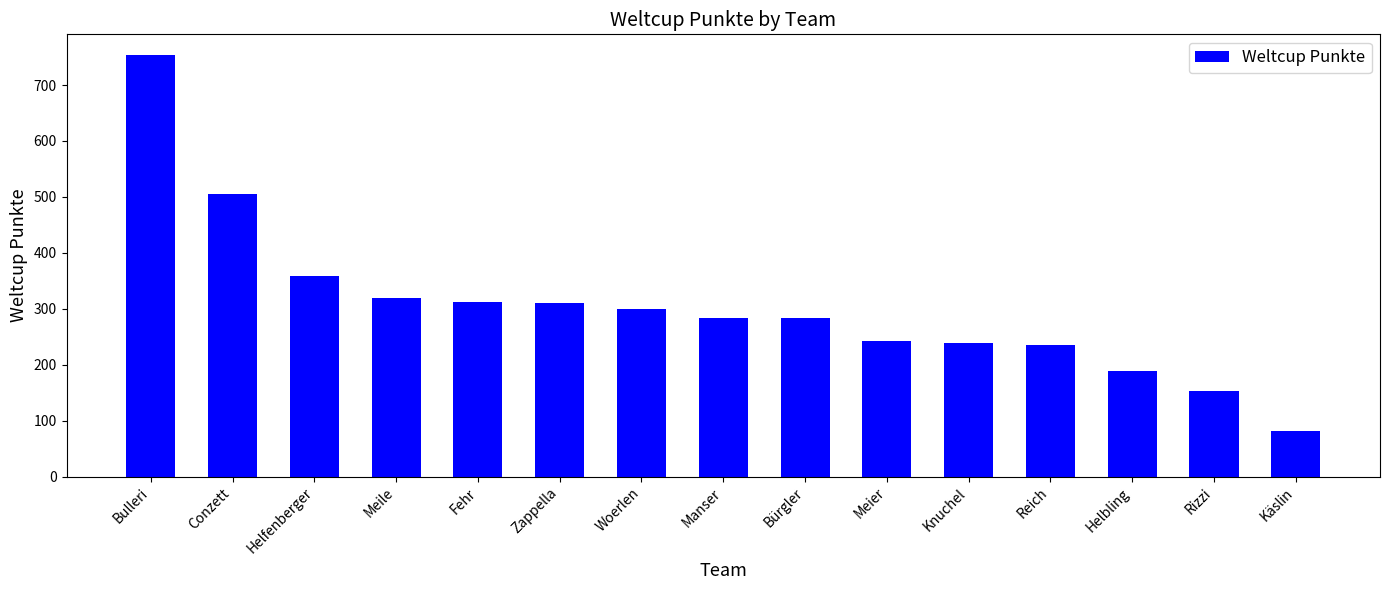

Read the value at Helfenberger, to the nearest 100.

400